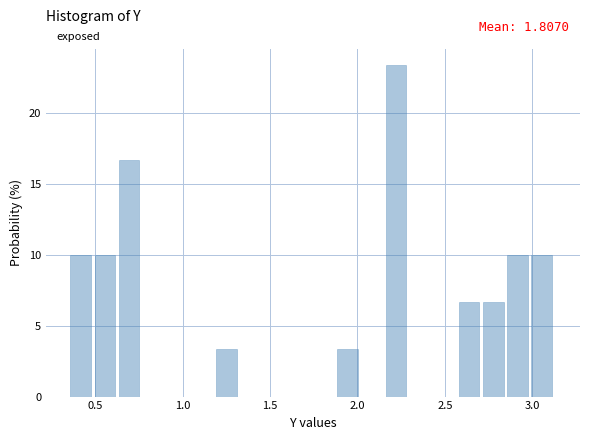

Read against the x-axis, roughly where is the centre of the tallest bar?

2.20